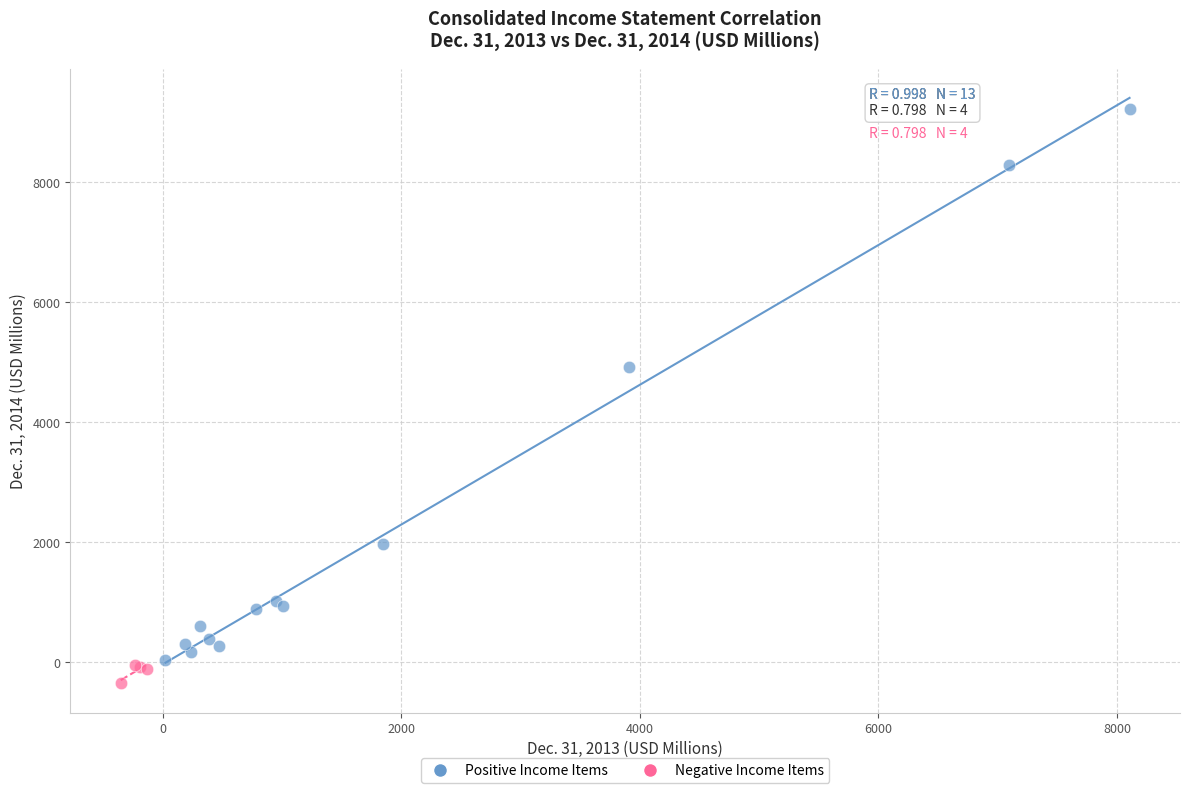

What are all the series names shown in the legend?

Positive Income Items, Negative Income Items